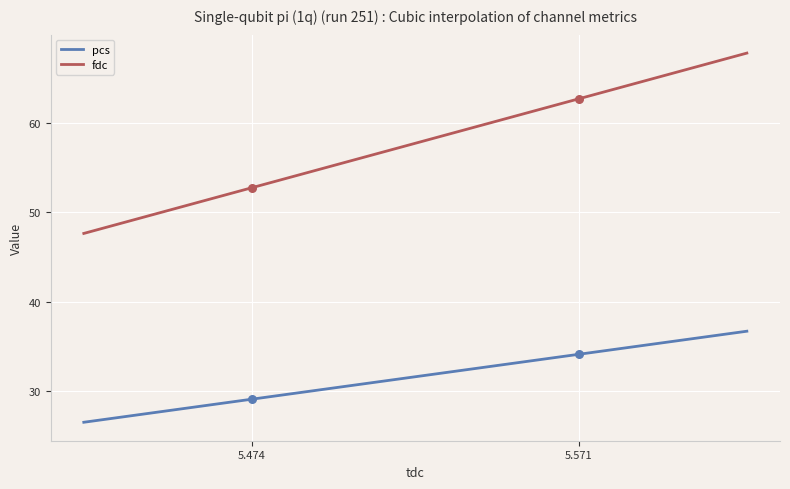

Which series reaches the minimum Y coordinate?

pcs